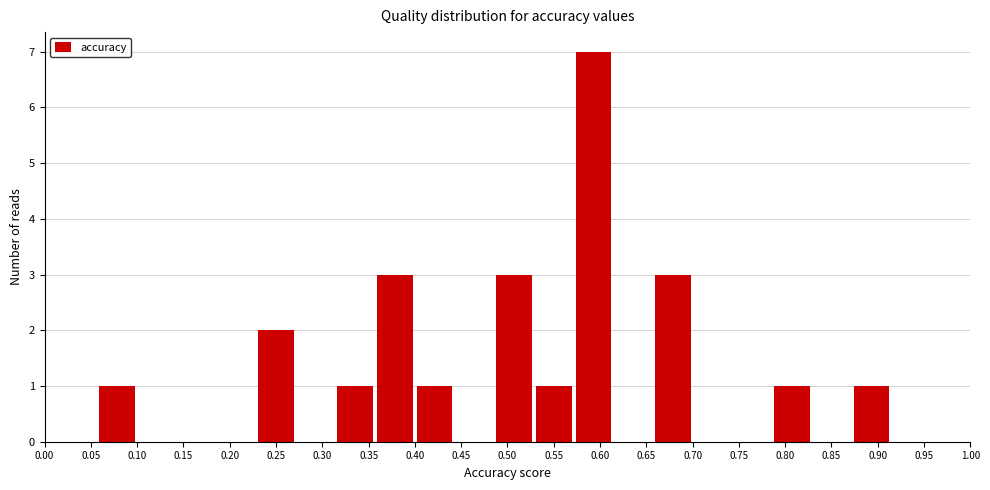

What is the height of the bar covering 0.790 to 0.830 on the x-axis? Neither the bar edges nor the heights are printed on the chart, so give them approximately, as read against the axes.

1